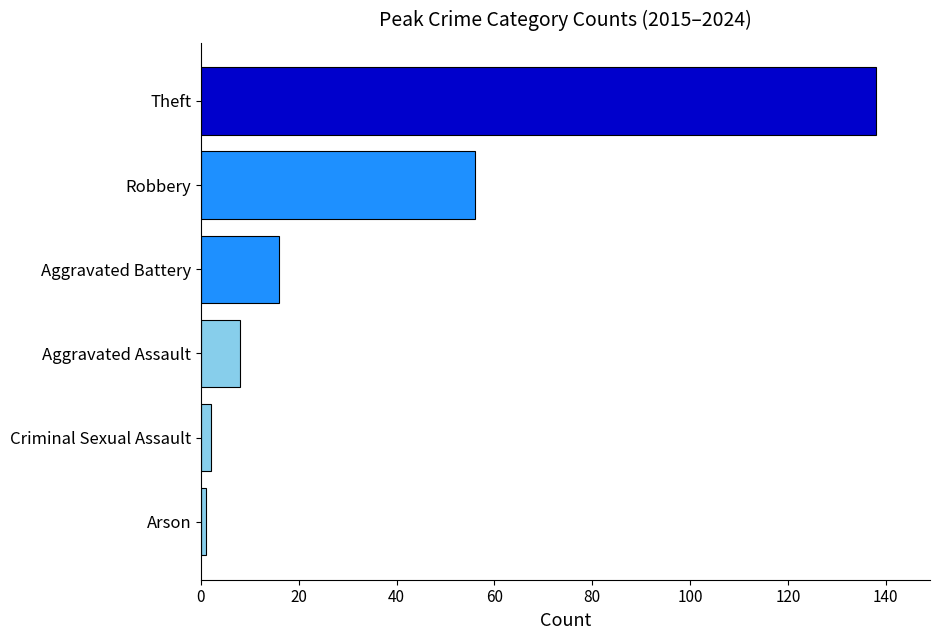

Which label corresponds to the largest value in the chart?

Theft